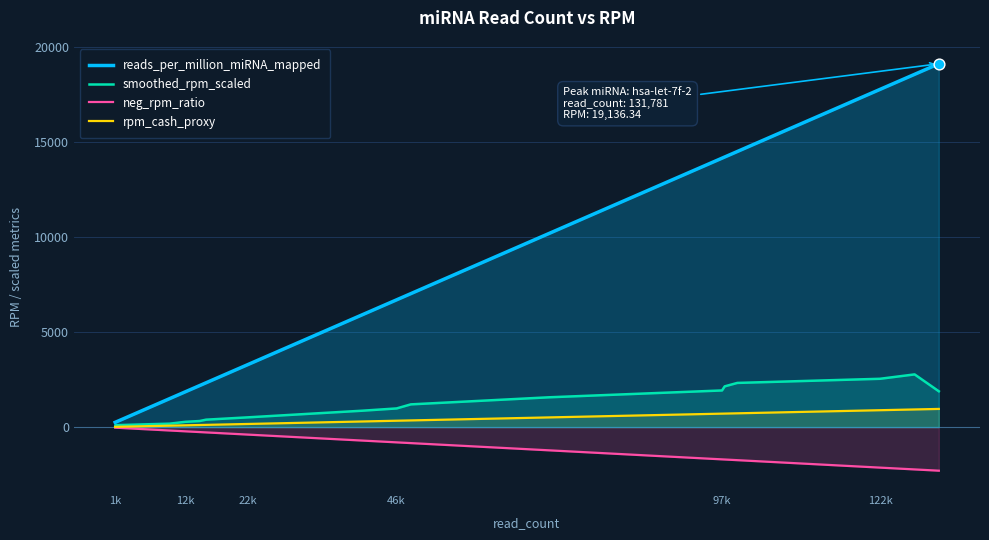

Which series has the largest Y range (max minus min)?

reads_per_million_miRNA_mapped